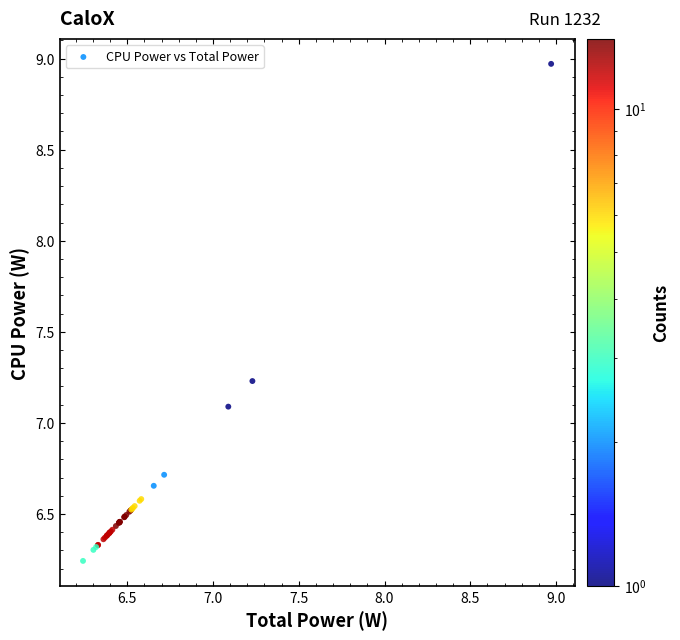

What Y value in the scatter plot is closest to 7?

7.1